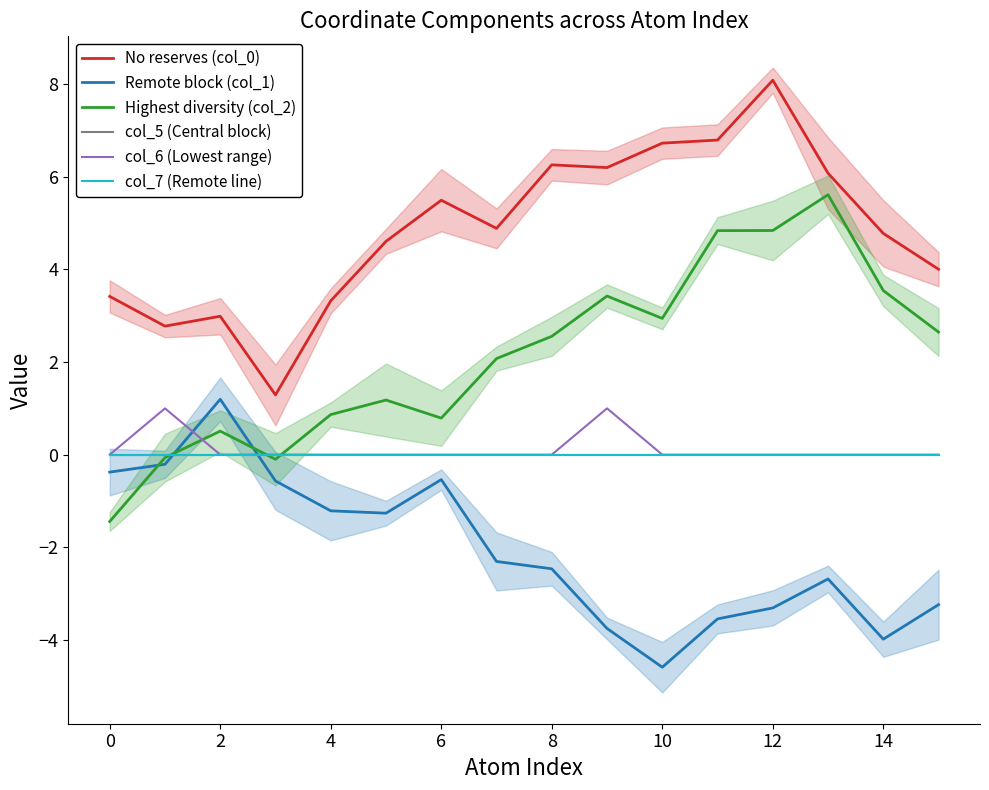

The Remote block (col_1) series shows -0.5 at 8. True or false?

False